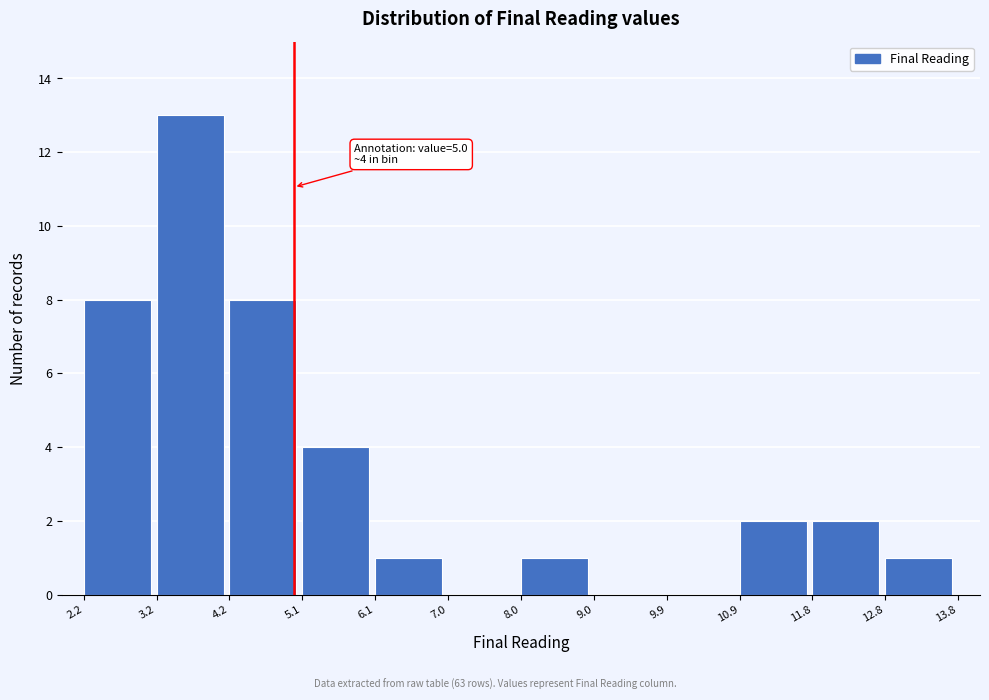

Which range on the x-axis has the tallest bar?

3.2 to 4.2